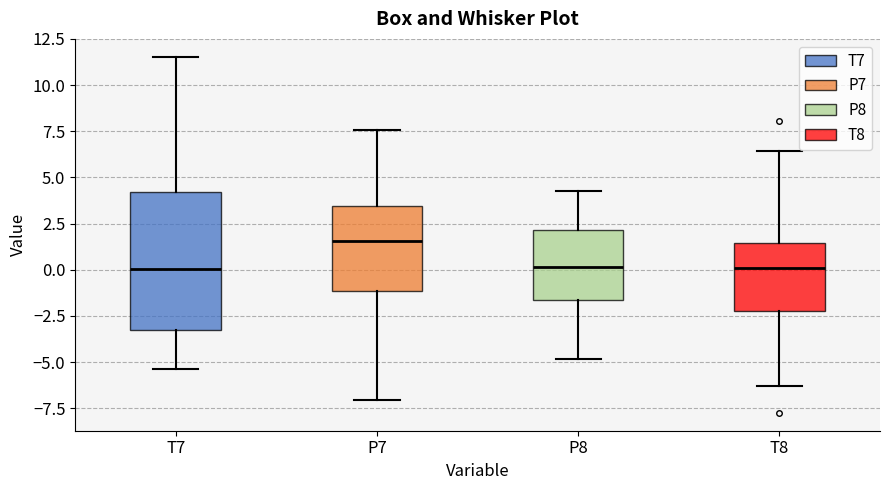

Reading left to right, transcribe this box plot: for each box, give where its median line is, the range the box spans, and where its two whiskers end, as read against the y-axis. The values are not printed on the chart, so give them approximately, as read against the axis.

T7: median 0.0, box -3.5 to 4.0, whiskers -5.5 to 11.5
P7: median 1.5, box -1.0 to 3.5, whiskers -7.0 to 7.5
P8: median 0.0, box -1.5 to 2.0, whiskers -5.0 to 4.5
T8: median 0.0, box -2.0 to 1.5, whiskers -6.5 to 6.5